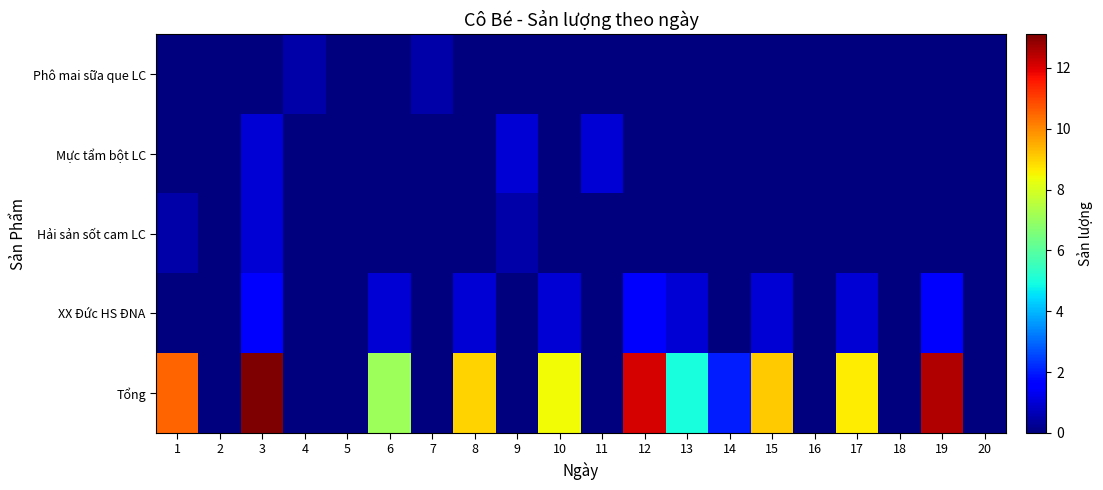

Rank the series at 10 from highest to lowest value.

Tổng, XX Đức HS ĐNA, Phô mai sữa que LC, Mực tẩm bột LC, Hải sản sốt cam LC